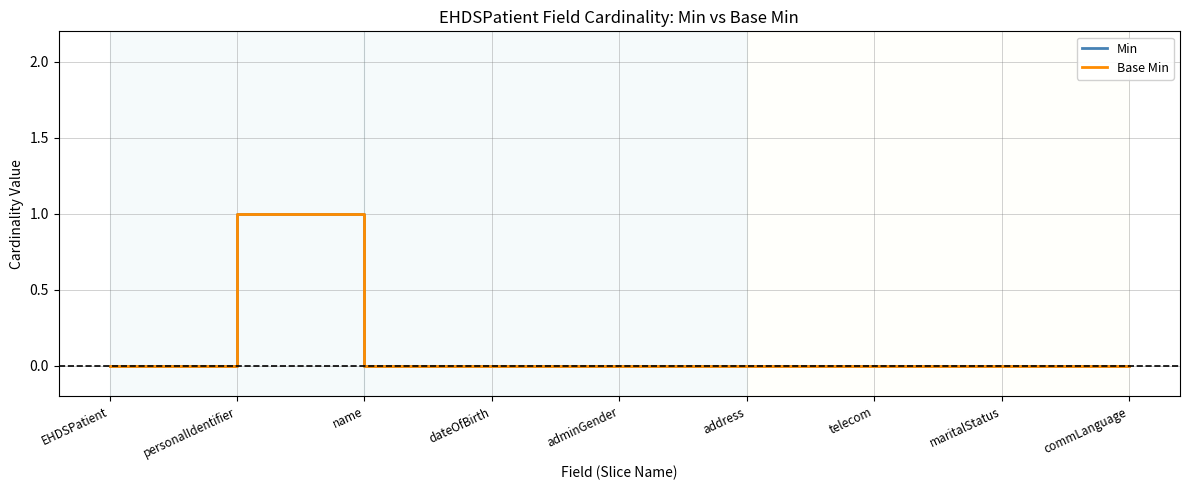

True or false: Base Min and Min intersect in this chart.

False